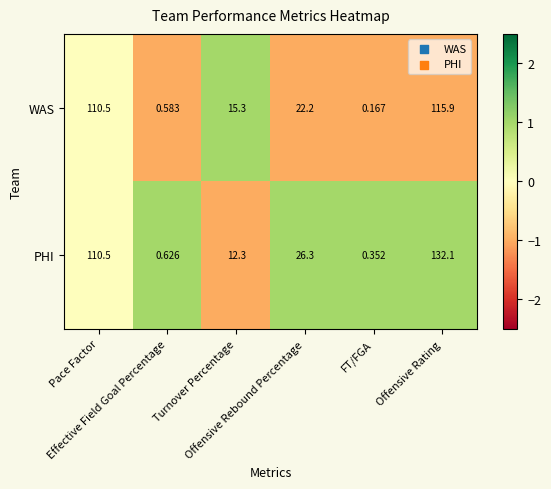

Rank the series by their maximum value, from highest to lowest.

PHI, WAS